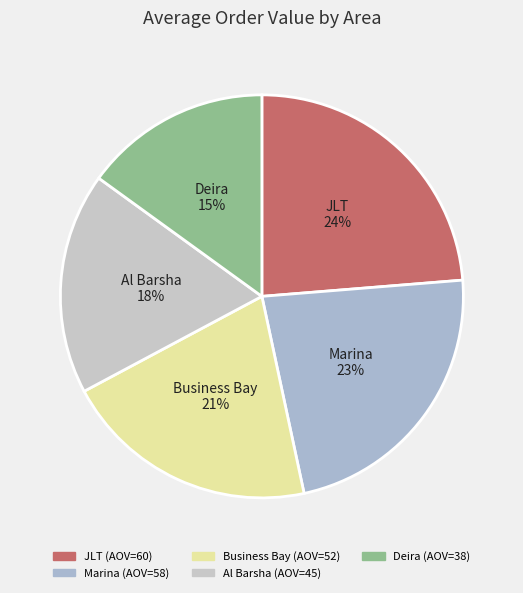

To the nearest percent, what is the difference between the Marina and Al Barsha slice percentages?

5%